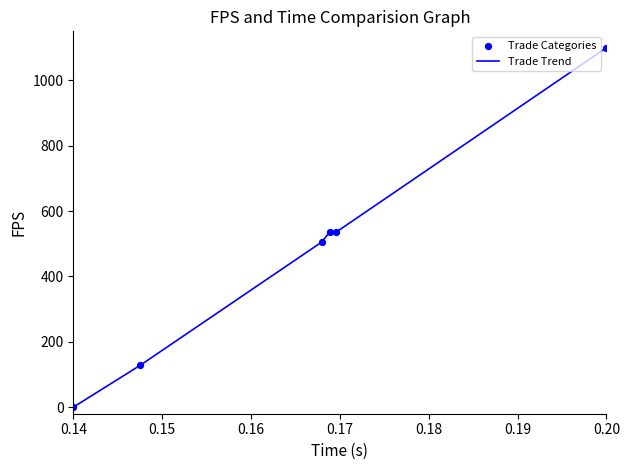

What is the average value?

467.1